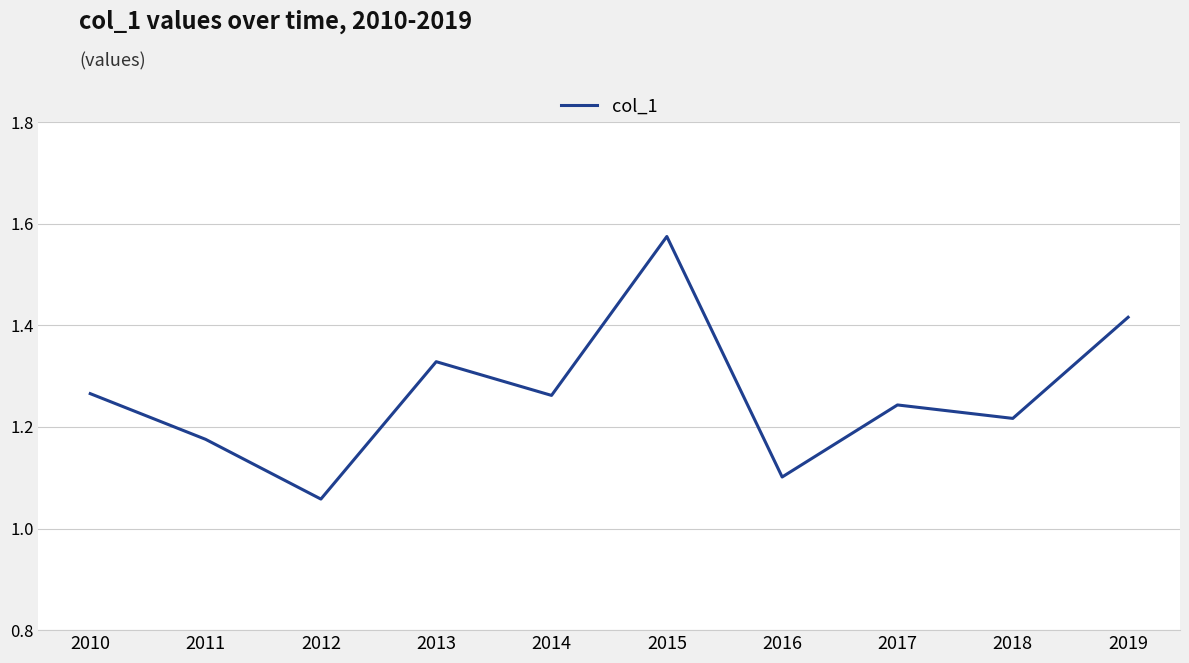

Where is the first local minimum?

2012